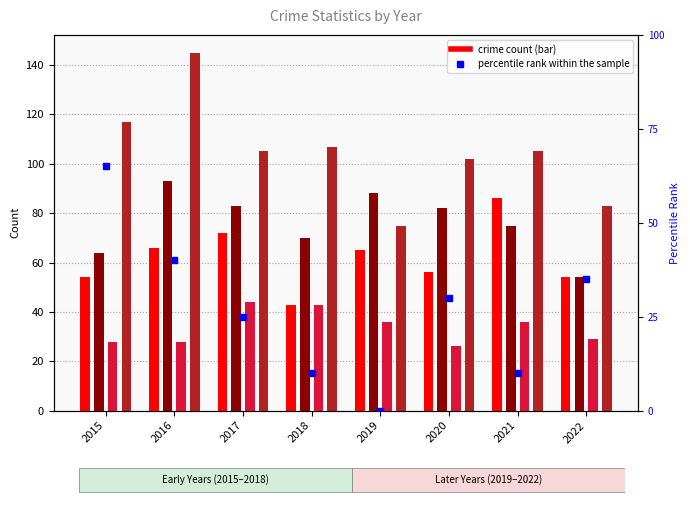

At how many categories does at least one series exceed 100?

6